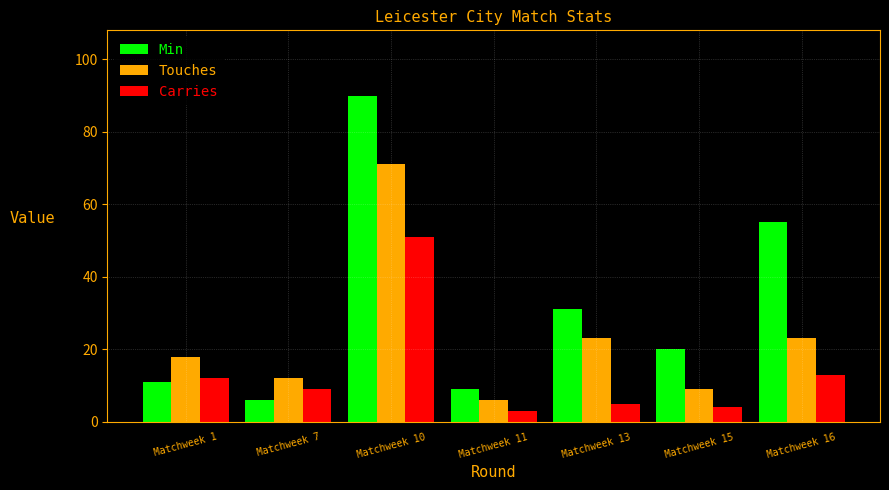

What is the total value across all series at Matchweek 15?

33